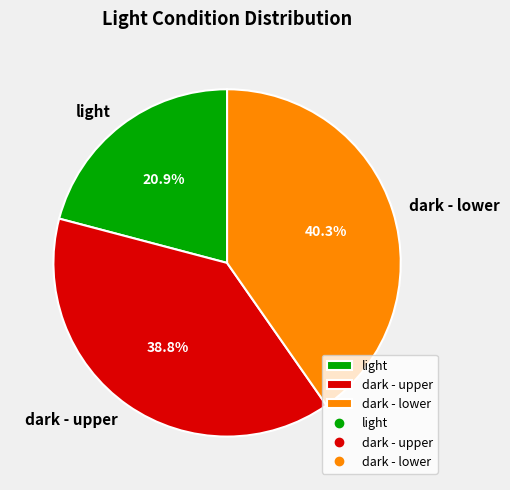

To the nearest percent, what is the average slice percentage?

33%